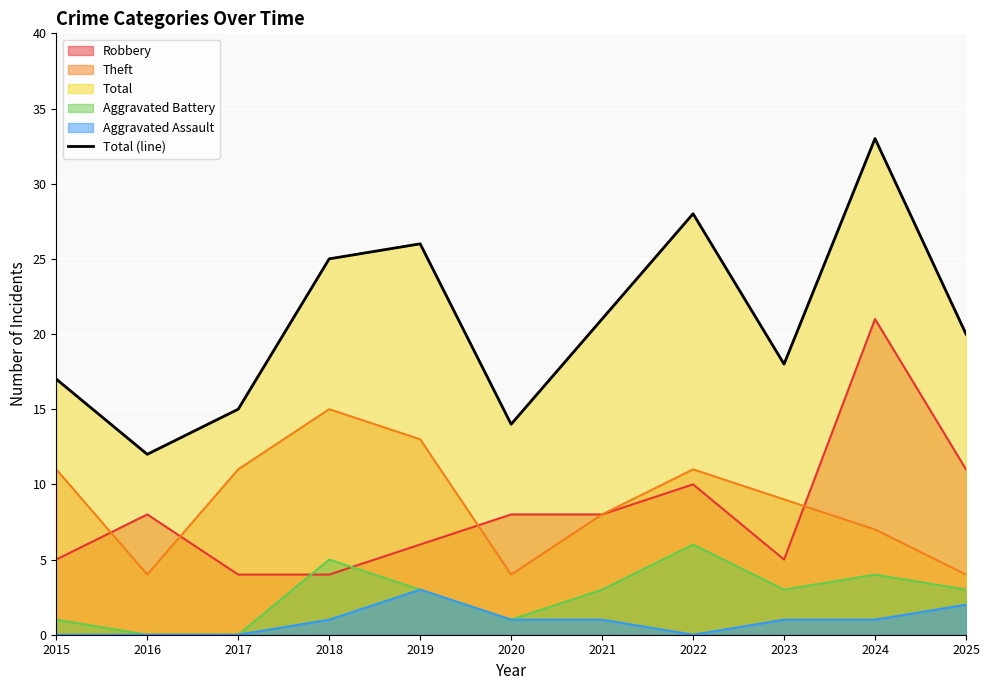

List the labels in order of value, smallest first.

2016, 2020, 2017, 2015, 2023, 2025, 2021, 2018, 2019, 2022, 2024